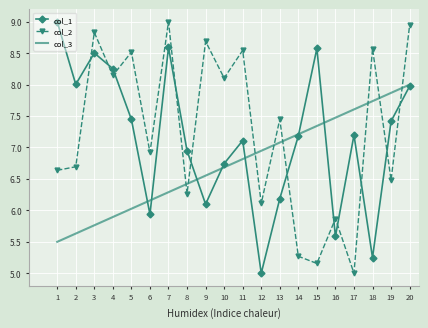

True or false: col_2 and col_1 cross at least once.

True